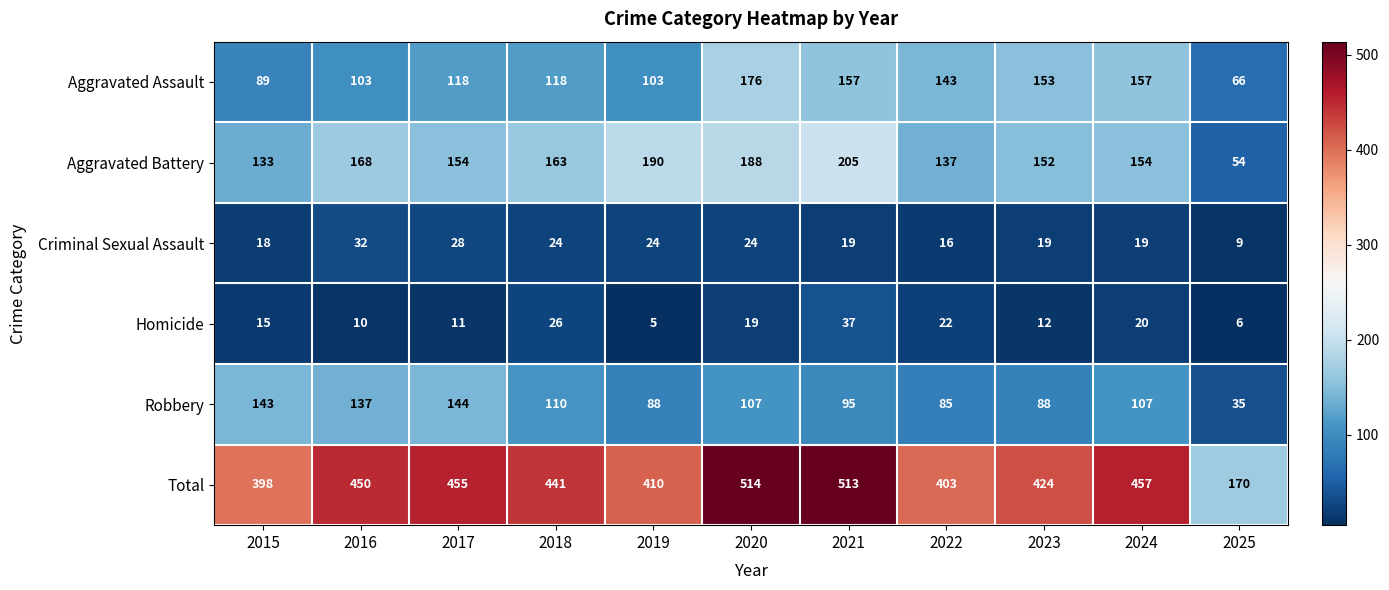

The Total series shows 630 at 2015. True or false?

False